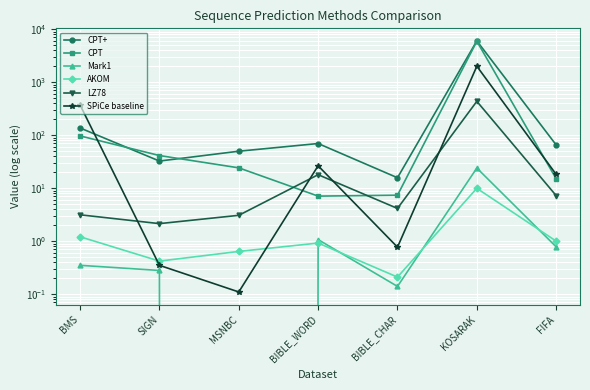

Which series has the largest range (max minus min)?

CPT+